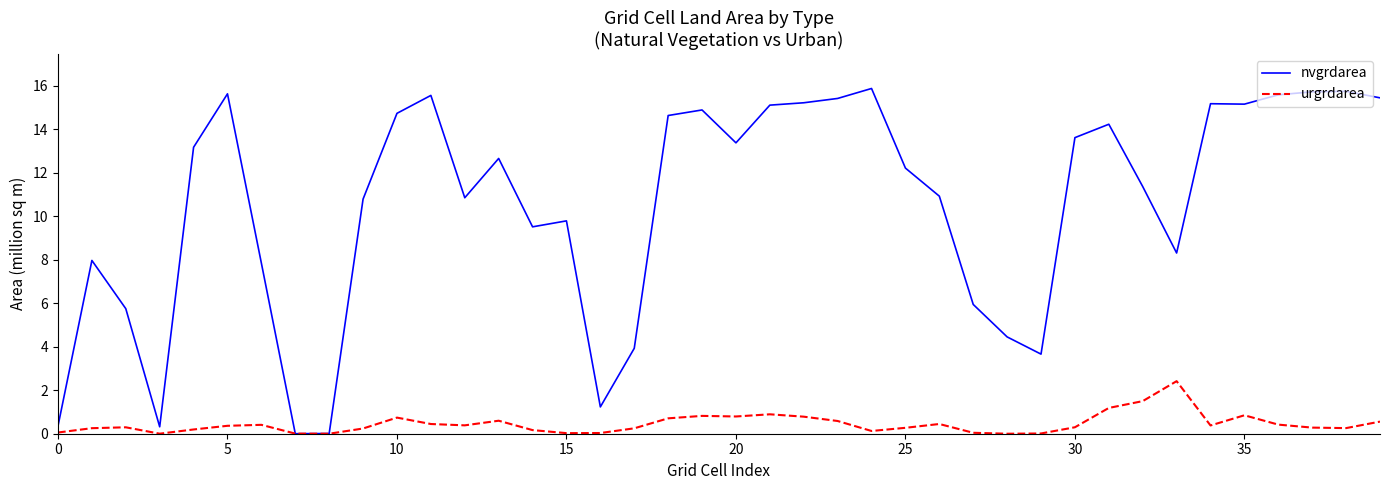

List the series in order of their peak value, highest first.

nvgrdarea, urgrdarea